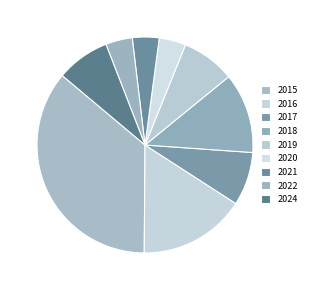

Count the number of slices in the pie.

9